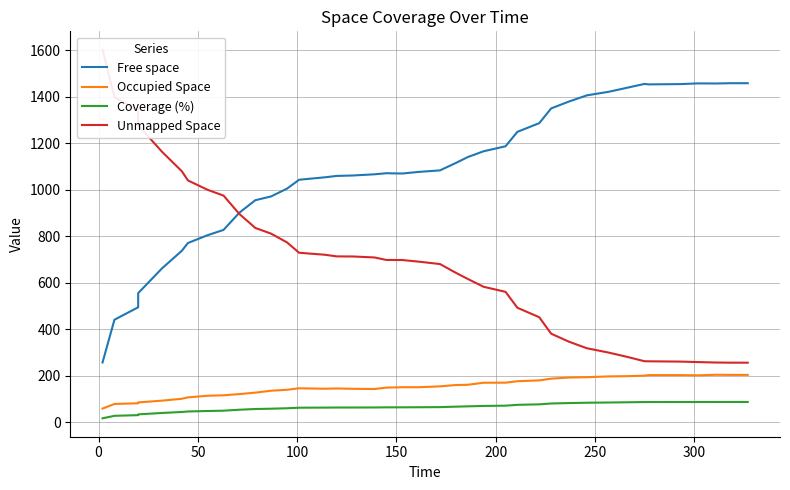

Is the value of Occupied Space at 18 greater than the value of Unmapped Space at 18?

No